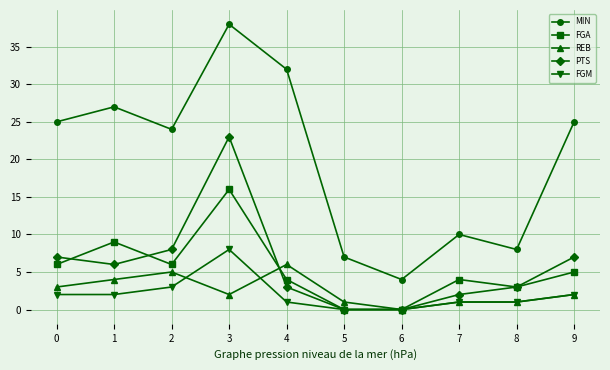

Reading left to right, transcribe all the data shown in this chart.

MIN: 0=25	1=27	2=24	3=38	4=32	5=7	6=4	7=10	8=8	9=25
FGA: 0=6	1=9	2=6	3=16	4=4	5=0	6=0	7=4	8=3	9=5
REB: 0=3	1=4	2=5	3=2	4=6	5=1	6=0	7=1	8=1	9=2
PTS: 0=7	1=6	2=8	3=23	4=3	5=0	6=0	7=2	8=3	9=7
FGM: 0=2	1=2	2=3	3=8	4=1	5=0	6=0	7=1	8=1	9=2